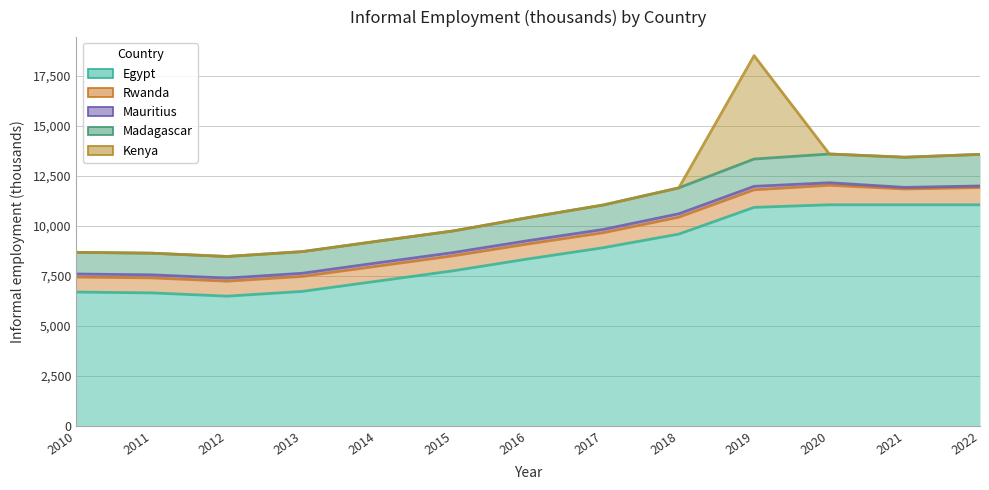

Which series has the largest range (max minus min)?

Kenya